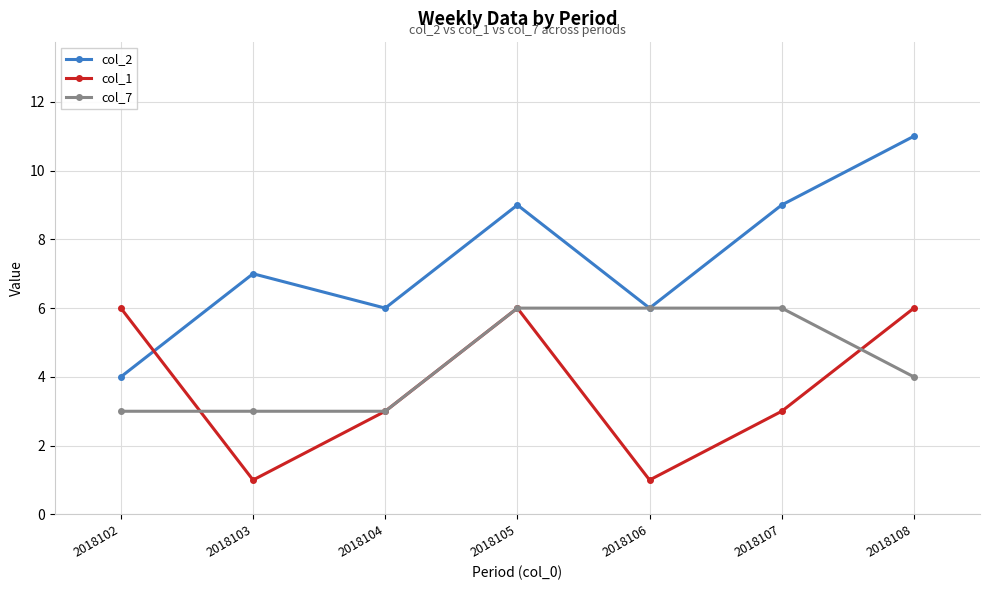

List the series in order of their overall mean, highest first.

col_2, col_7, col_1